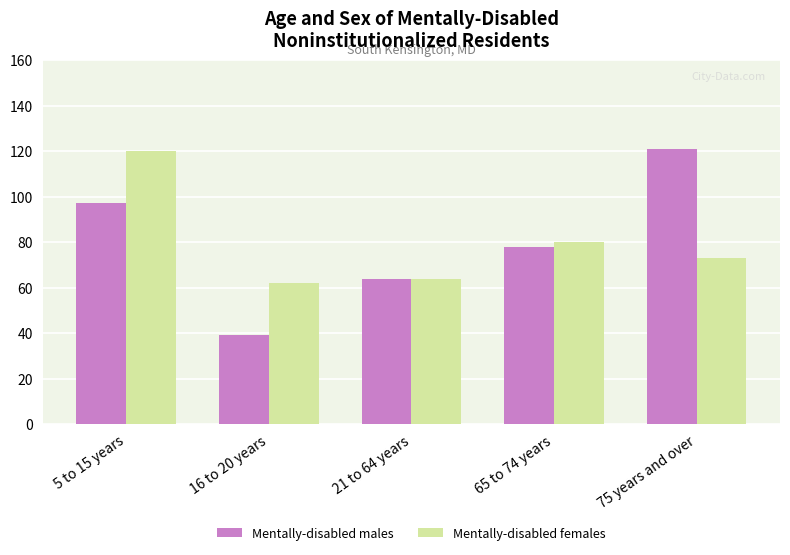

Count the number of data series in this chart.

2